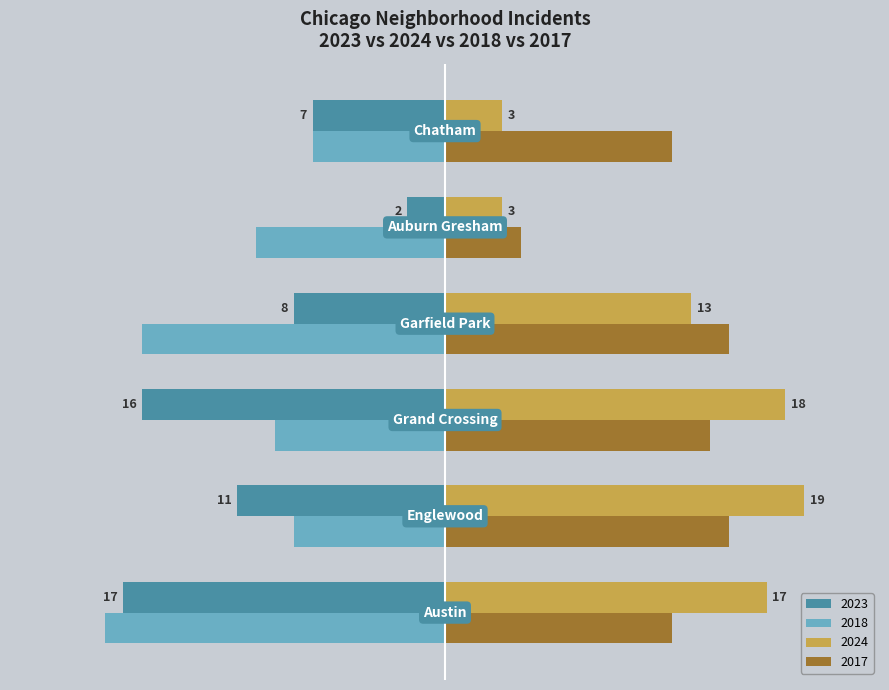

Rank the series by their maximum value, from lowest to highest.

2018, 2023, 2017, 2024